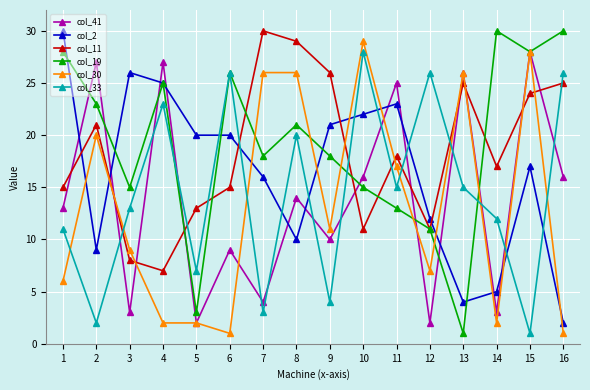

Reading left to right, what are all the values shown in this chart?

col_41: 1=13	2=27	3=3	4=27	5=2	6=9	7=4	8=14	9=10	10=16	11=25	12=2	13=26	14=3	15=28	16=16
col_2: 1=30	2=9	3=26	4=25	5=20	6=20	7=16	8=10	9=21	10=22	11=23	12=12	13=4	14=5	15=17	16=2
col_11: 1=15	2=21	3=8	4=7	5=13	6=15	7=30	8=29	9=26	10=11	11=18	12=11	13=25	14=17	15=24	16=25
col_19: 1=28	2=23	3=15	4=25	5=3	6=26	7=18	8=21	9=18	10=15	11=13	12=11	13=1	14=30	15=28	16=30
col_30: 1=6	2=20	3=9	4=2	5=2	6=1	7=26	8=26	9=11	10=29	11=17	12=7	13=26	14=2	15=28	16=1
col_33: 1=11	2=2	3=13	4=23	5=7	6=26	7=3	8=20	9=4	10=28	11=15	12=26	13=15	14=12	15=1	16=26